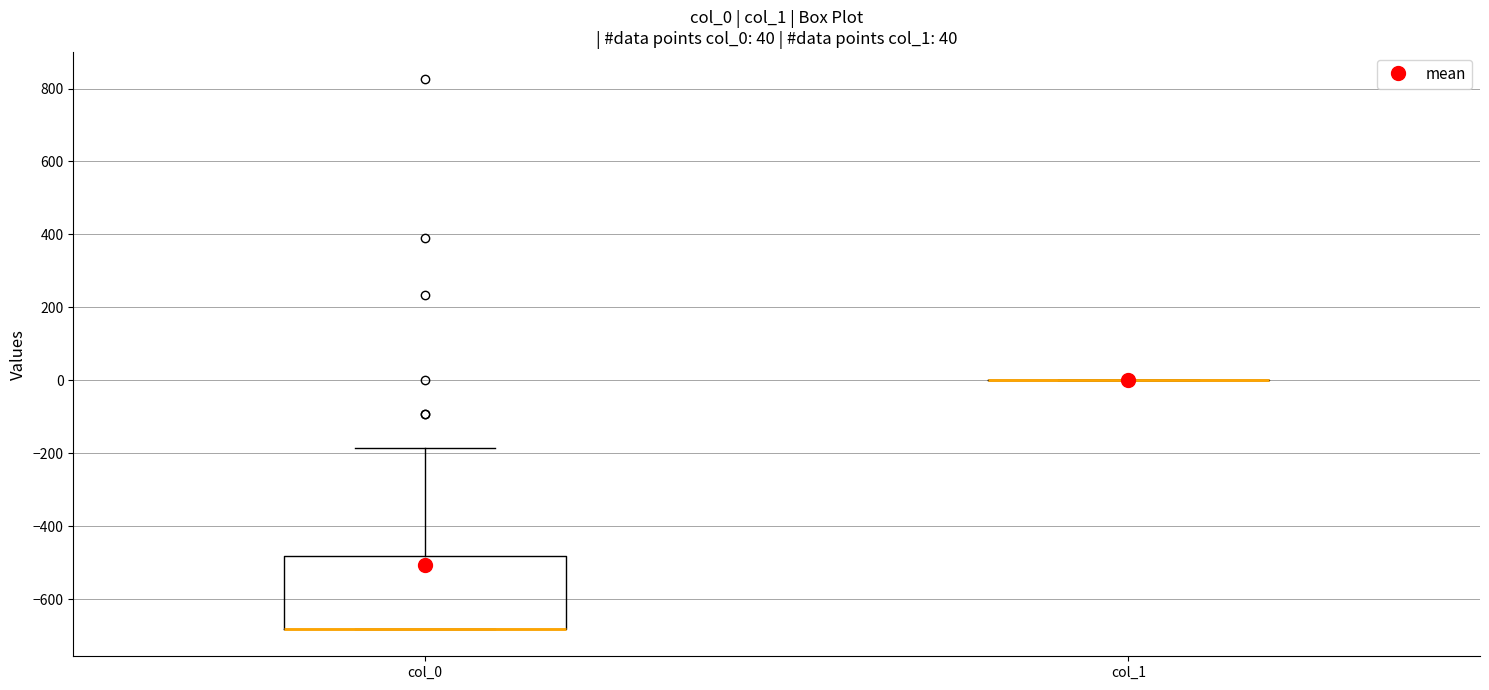

Which box is the tallest, from its lower edge to its upper edge?

col_0